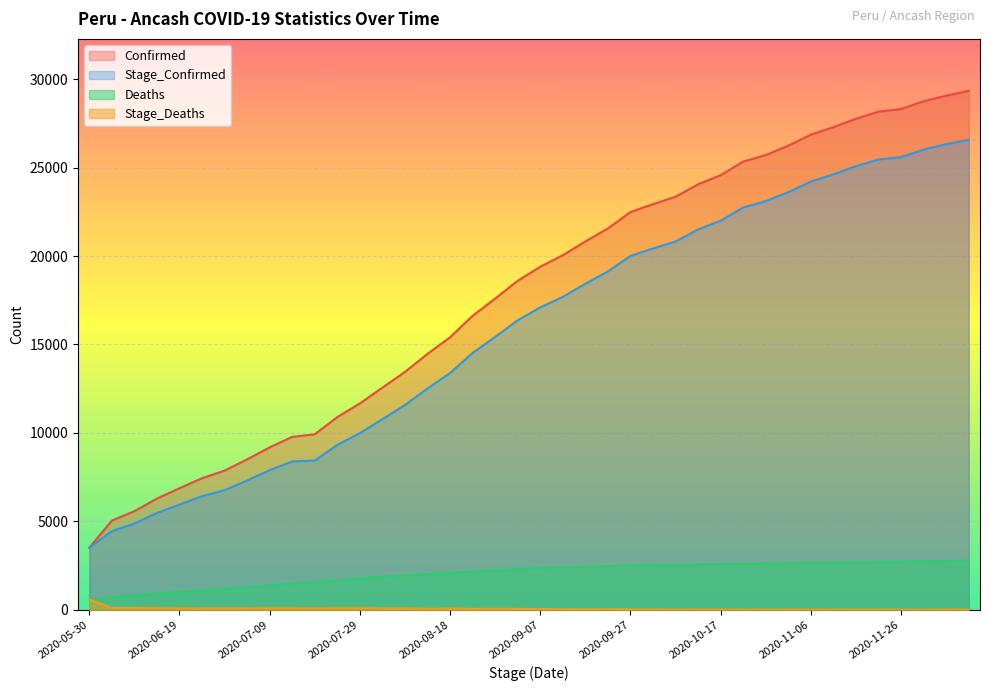

How many lines are shown in the chart?

4